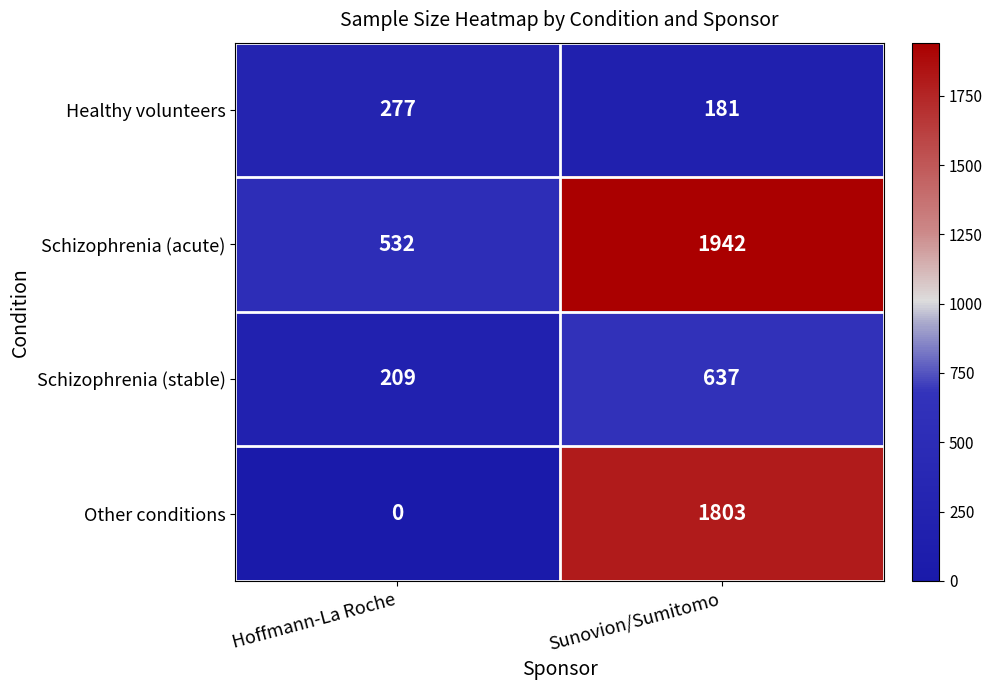

Reading right to left, list all the values displayed in this chart.

Healthy volunteers: 181	277
Schizophrenia (acute): 1942	532
Schizophrenia (stable): 637	209
Other conditions: 1803	0